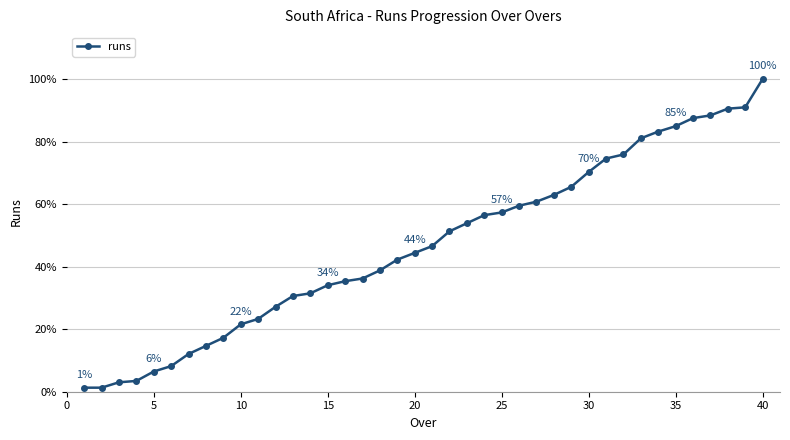

How many data points are less than 108?

20